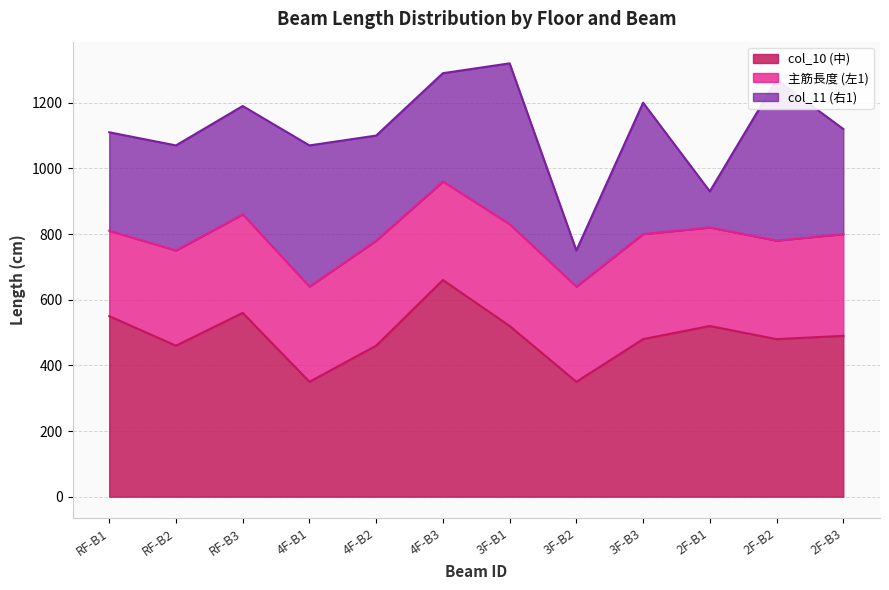

What is the label of the 10th point from the left?

2F-B1